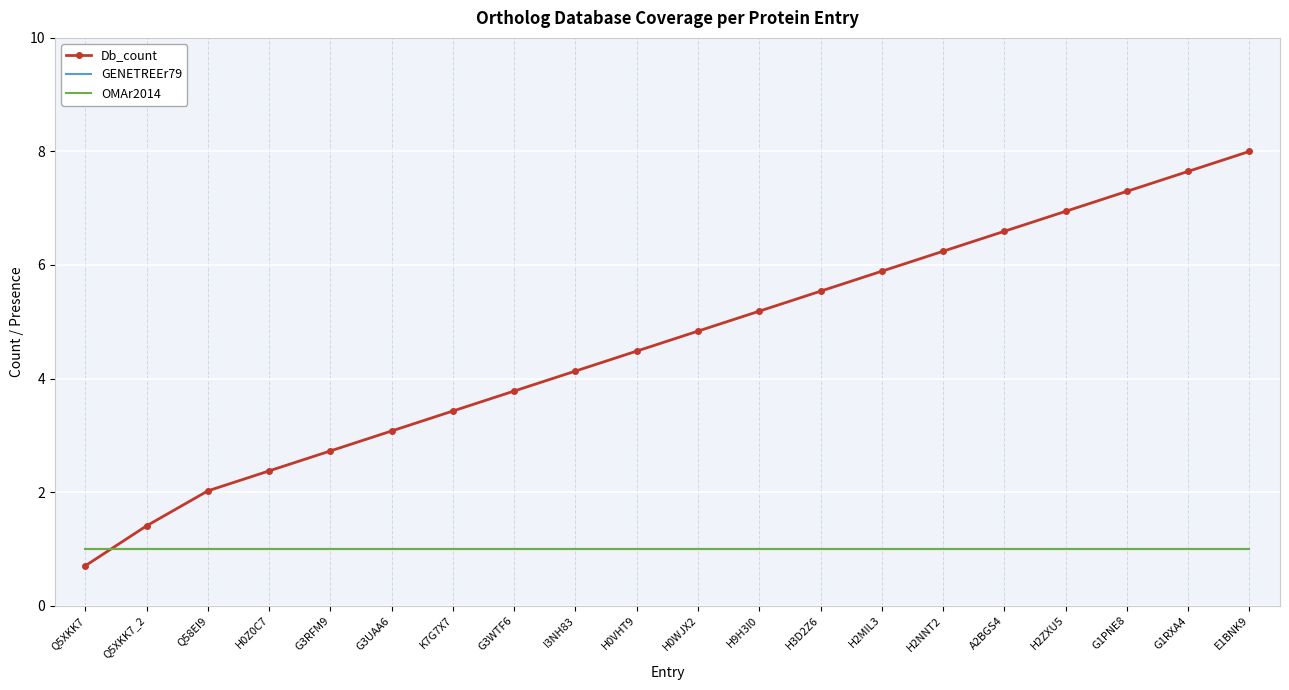

Reading right to left, transcribe all the data shown in this chart.

Db_count: 8.0	7.6	7.3	6.9	6.6	6.2	5.9	5.5	5.2	4.8	4.5	4.1	3.8	3.4	3.1	2.7	2.4	2.0	1.4	0.7
GENETREEr79: 1.0	1.0	1.0	1.0	1.0	1.0	1.0	1.0	1.0	1.0	1.0	1.0	1.0	1.0	1.0	1.0	1.0	1.0	1.0	1.0
OMAr2014: 1.0	1.0	1.0	1.0	1.0	1.0	1.0	1.0	1.0	1.0	1.0	1.0	1.0	1.0	1.0	1.0	1.0	1.0	1.0	1.0